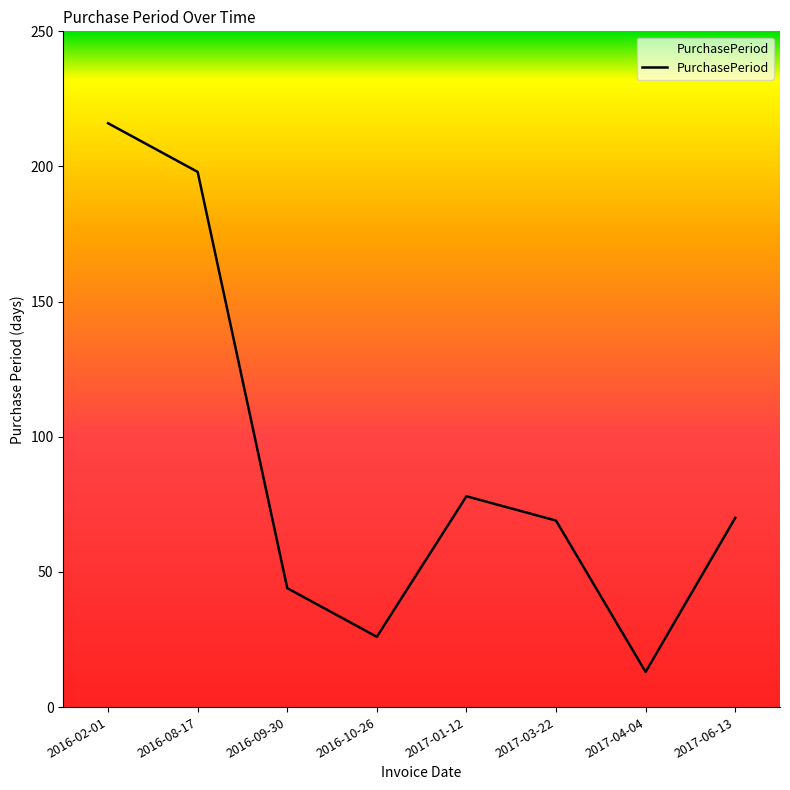

Approximately how many times larger is the value at 2016-02-01 compared to 2016-10-26?

8.3